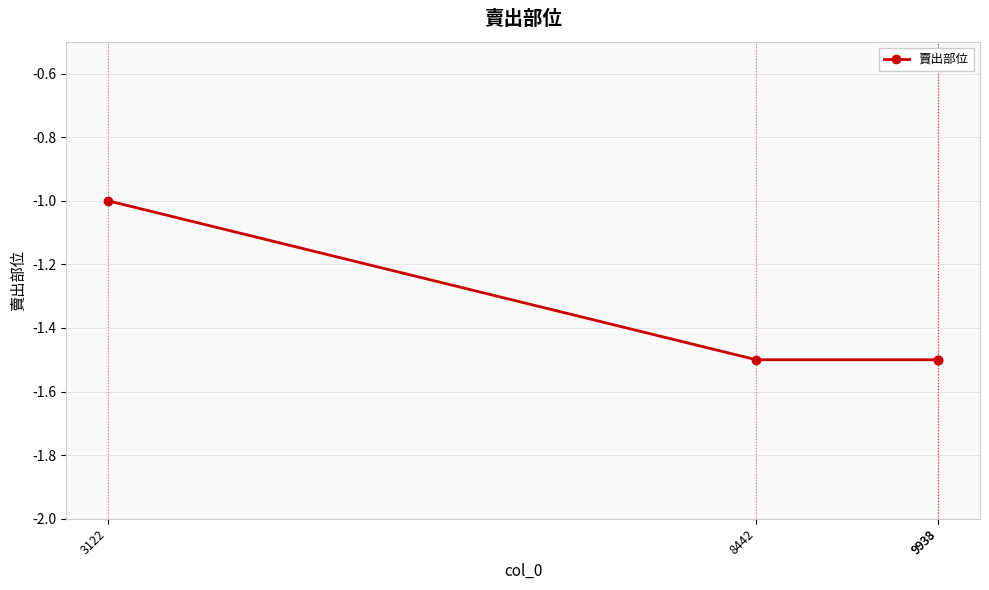

True or false: there are more than 1 points higher than both neighbors.

False